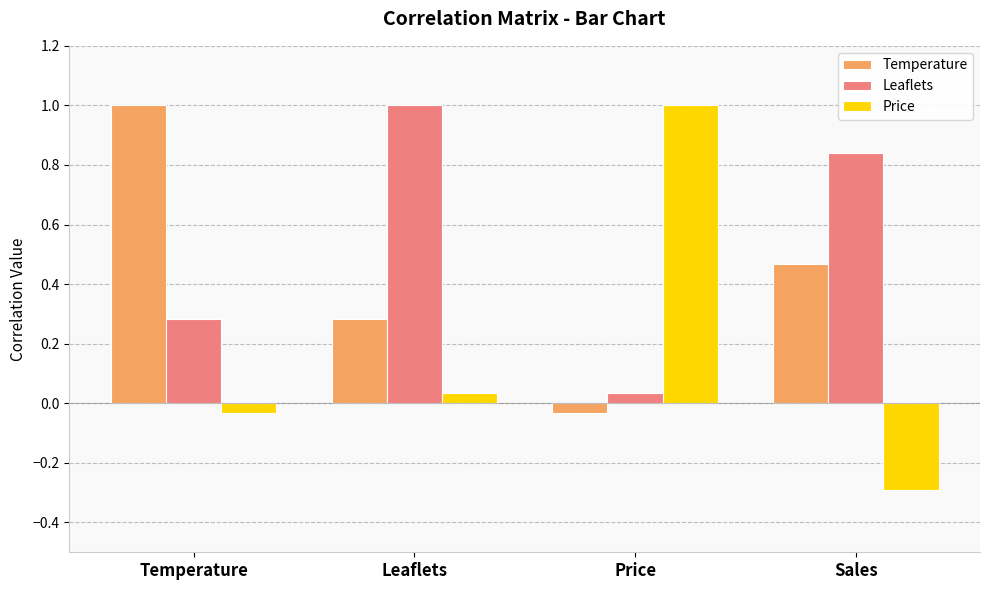

What is the sum of all Leaflets values?

2.2